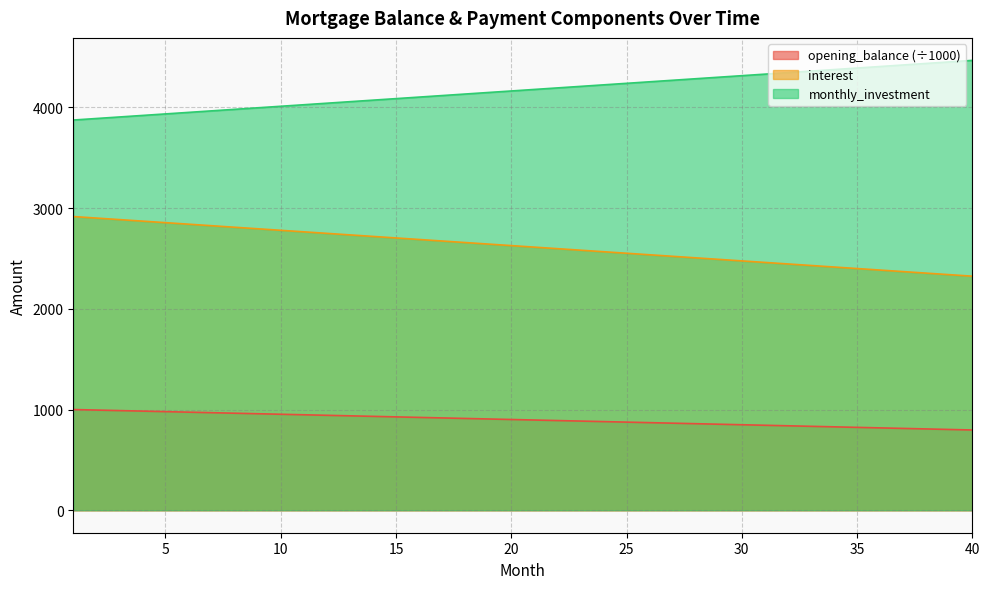

Is the value of opening_balance at 7 greater than the value of interest at 13?

No